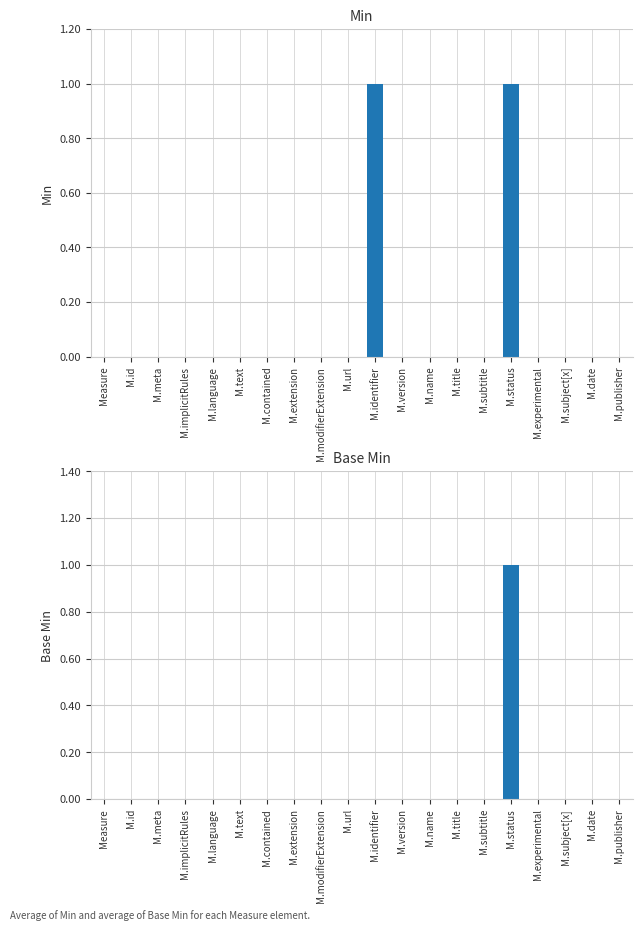

Reading left to right, list all the values displayed in this chart.

Min: Measure=0	M.id=0	M.meta=0	M.implicitRules=0	M.language=0	M.text=0	M.contained=0	M.extension=0	M.modifierExtension=0	M.url=0	M.identifier=1	M.version=0	M.name=0	M.title=0	M.subtitle=0	M.status=1	M.experimental=0	M.subject[x]=0	M.date=0	M.publisher=0
Base Min: Measure=0	M.id=0	M.meta=0	M.implicitRules=0	M.language=0	M.text=0	M.contained=0	M.extension=0	M.modifierExtension=0	M.url=0	M.identifier=0	M.version=0	M.name=0	M.title=0	M.subtitle=0	M.status=1	M.experimental=0	M.subject[x]=0	M.date=0	M.publisher=0